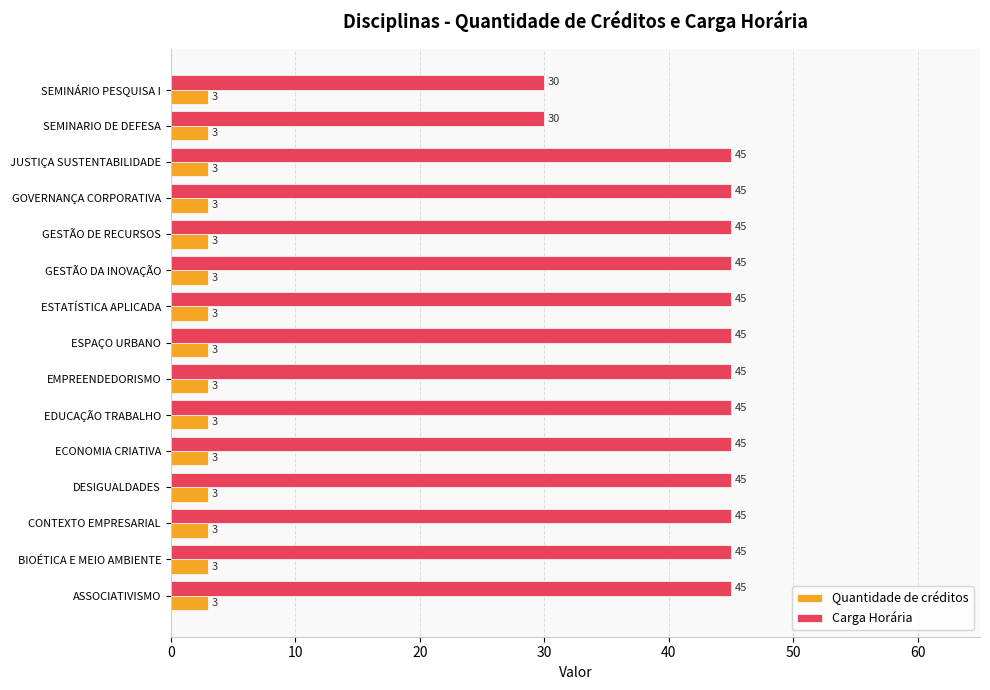

What is the minimum value shown in the chart?

3